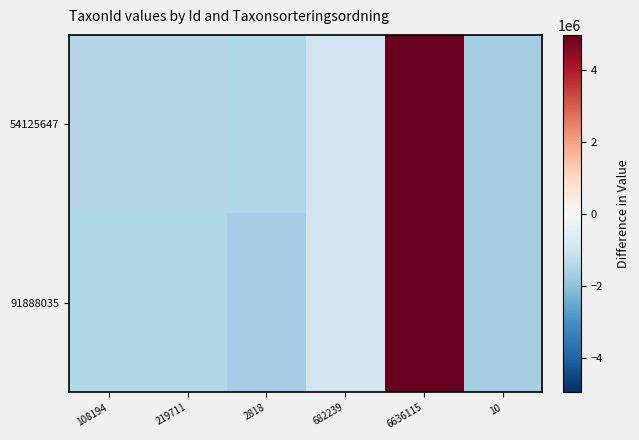

Which label corresponds to the smallest value in the chart?

10